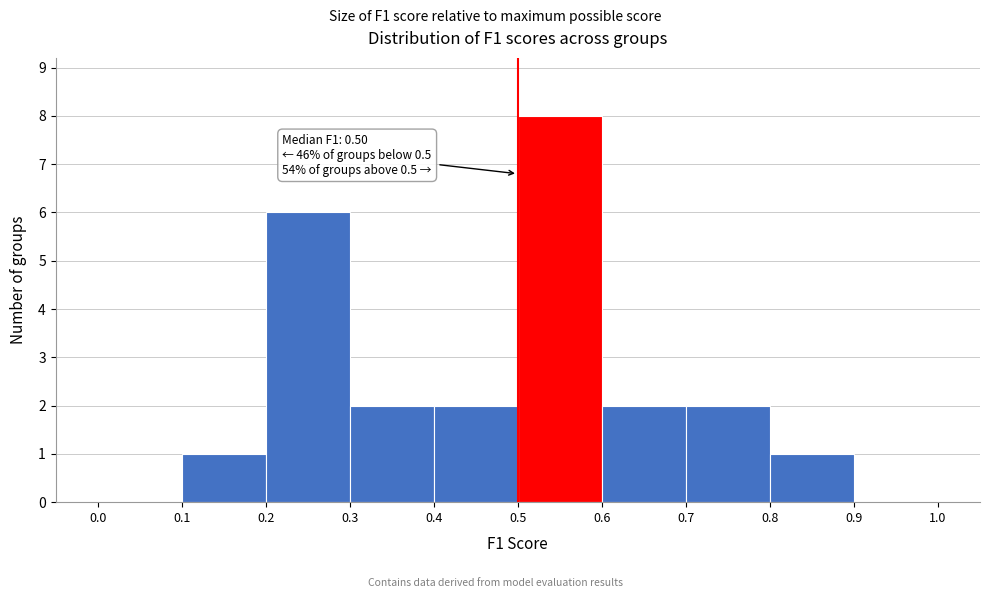

Which range on the x-axis has the tallest bar?

0.5 to 0.6